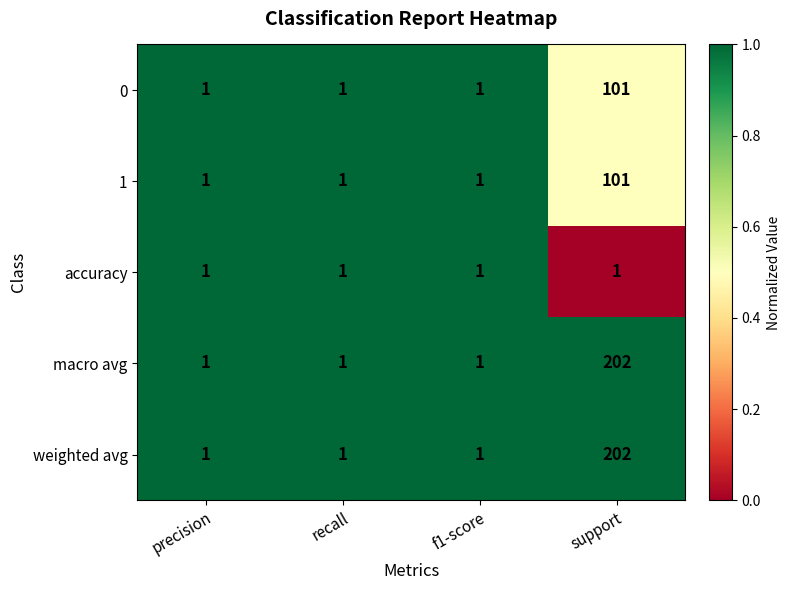

What is the difference between the highest and lowest values at support?

201